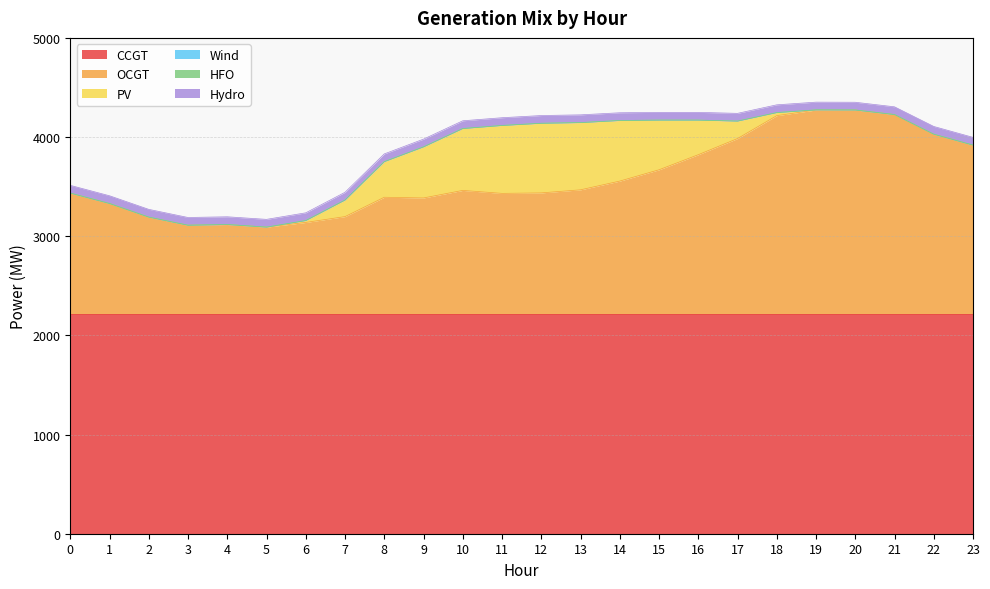

True or false: CCGT and PV cross at least once.

False